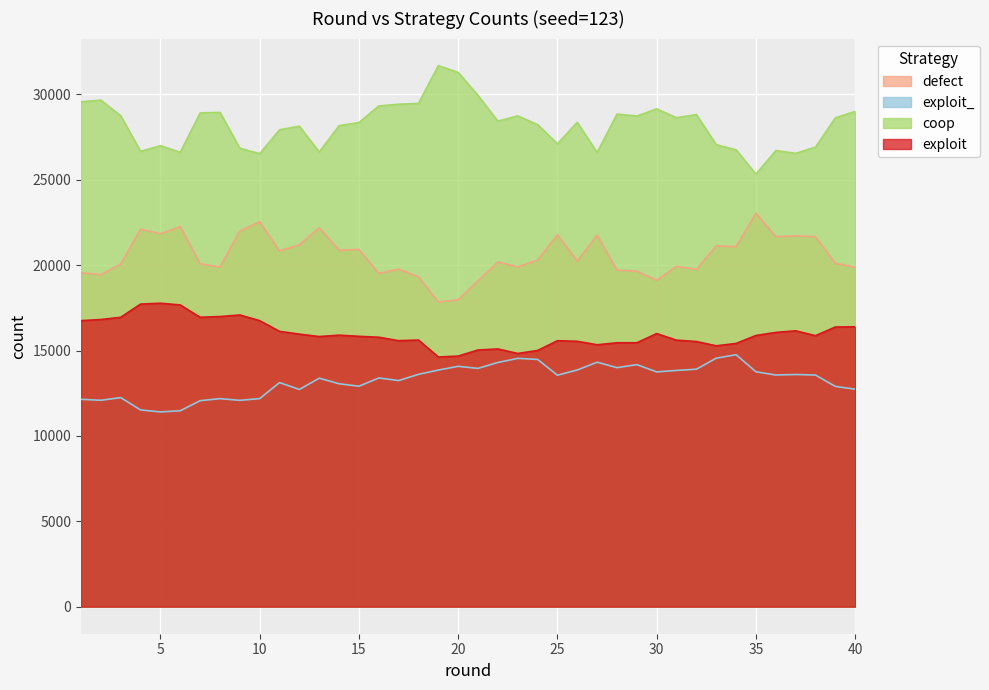

How many interior local valleys does the coop series have?

11